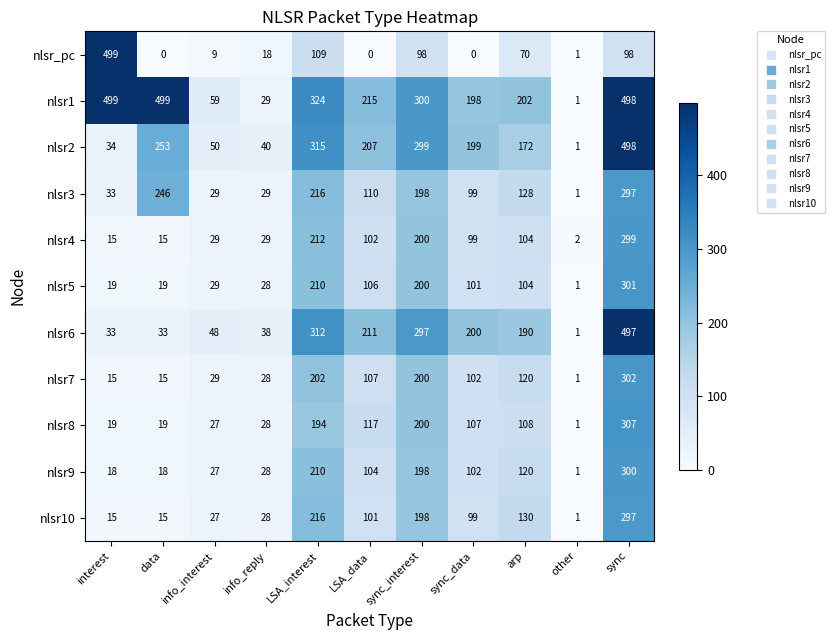

What is the maximum value for nlsr4?

299